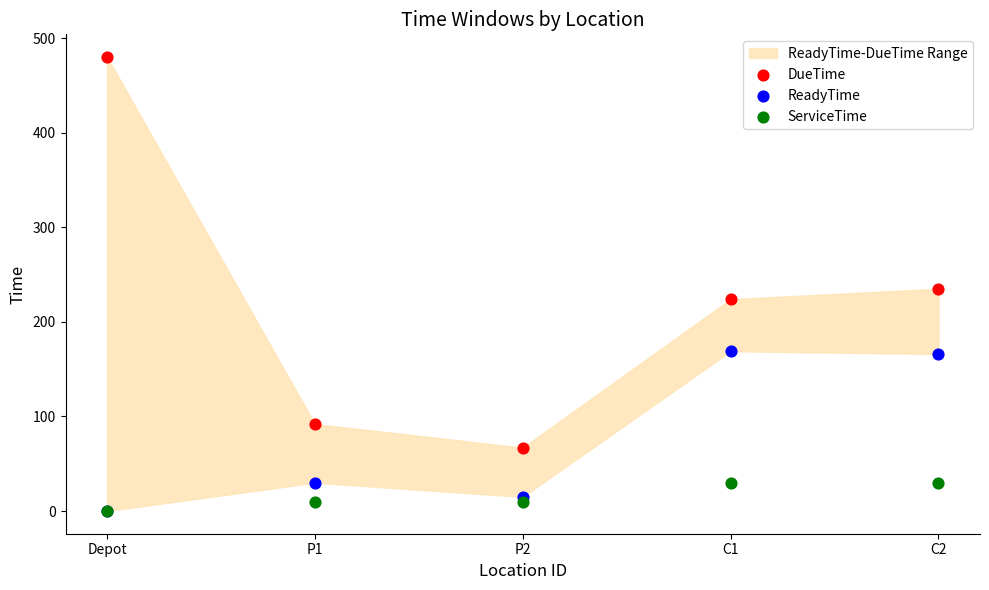

In the ReadyTime series, what Y value is closest to 84?

30